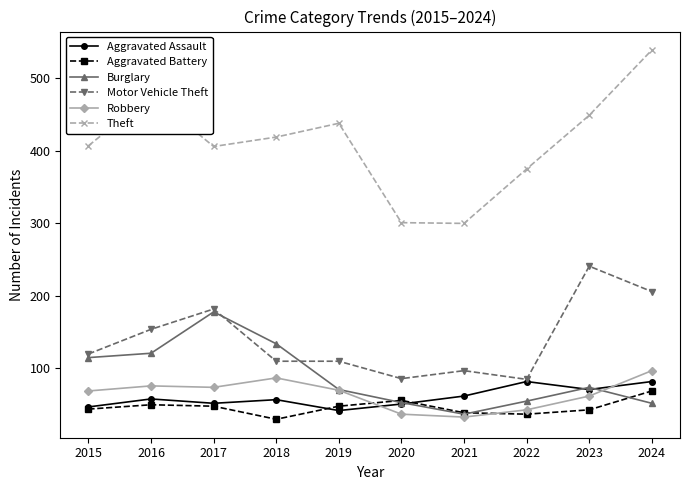

The value of Burglary at 2015 is 28. True or false?

False